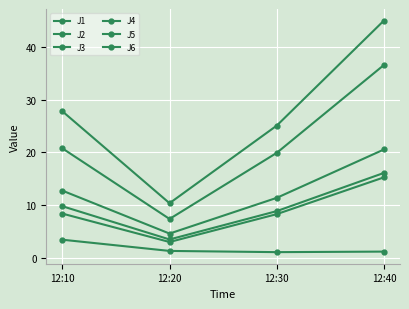

True or false: J4 has more than 0 interior local peaks.

False